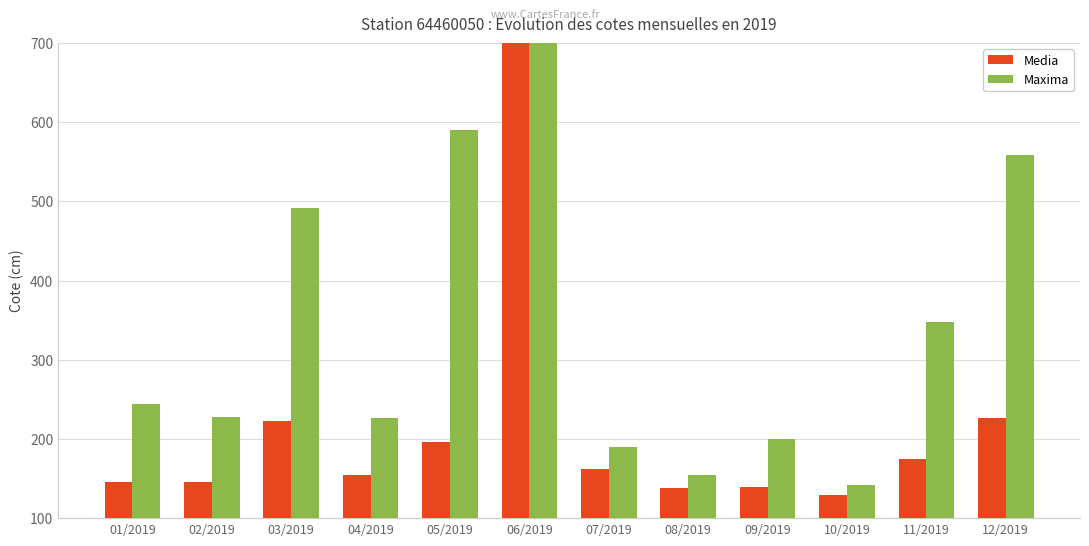

Is it true that Maxima equals 97.2 at 04/2019?

False